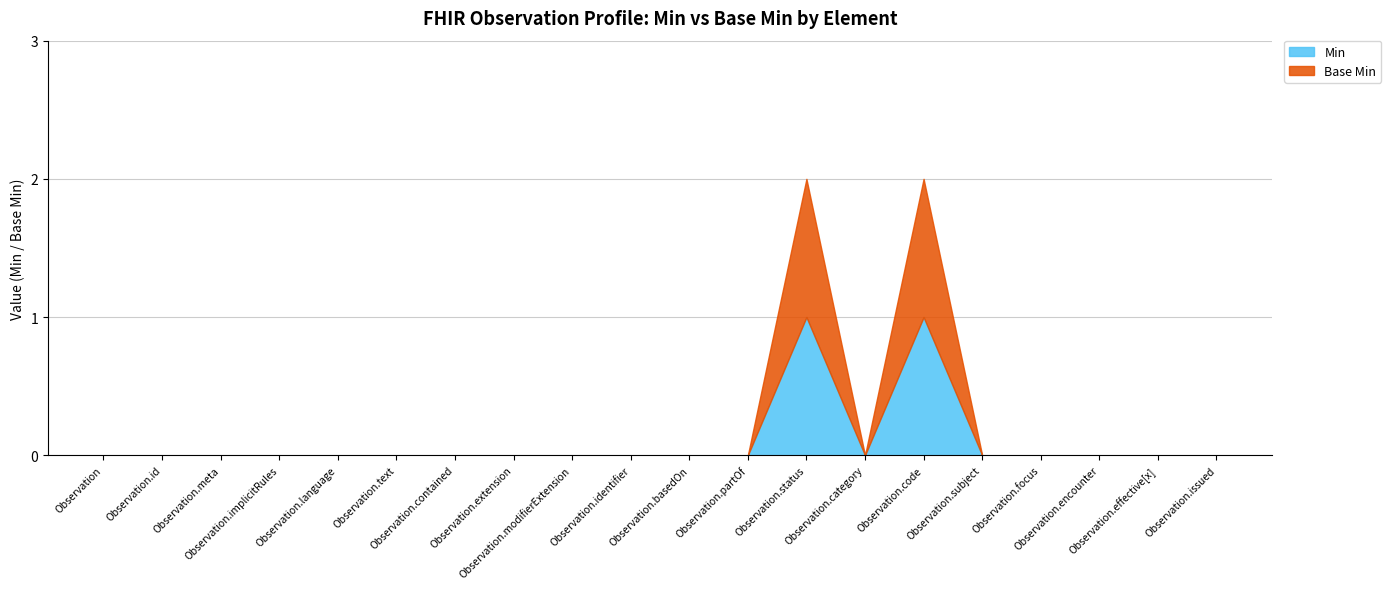

At which category does Min reach its first local peak?

Observation.status